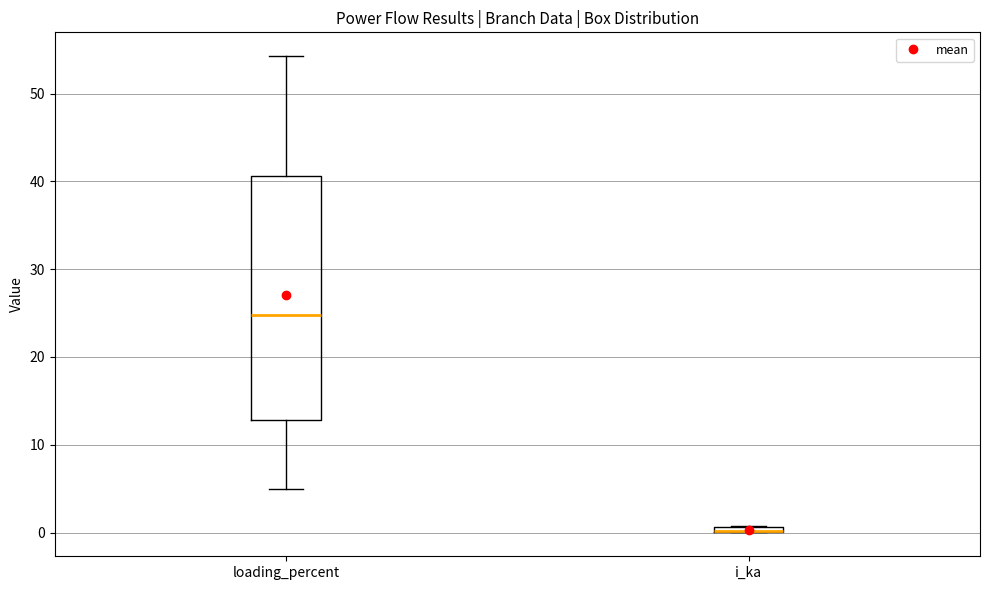

Which box is the tallest, from its lower edge to its upper edge?

loading_percent